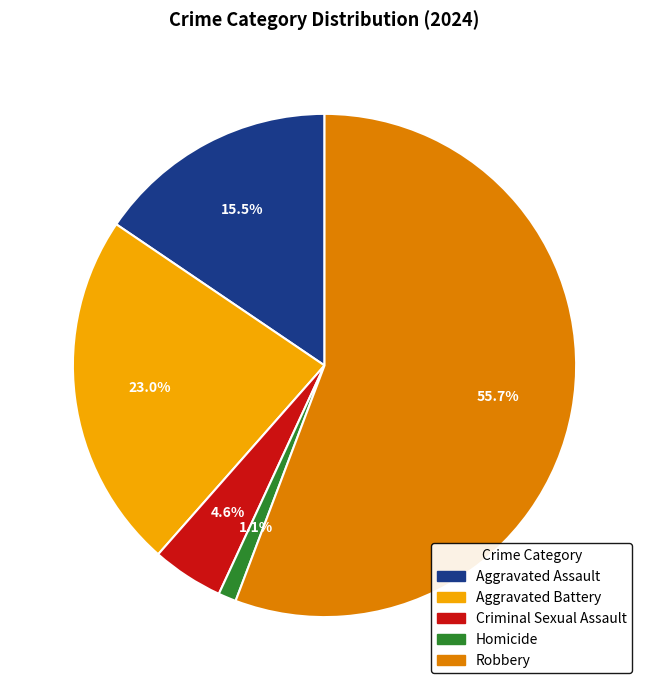

Which has a higher value, Robbery or Criminal Sexual Assault?

Robbery